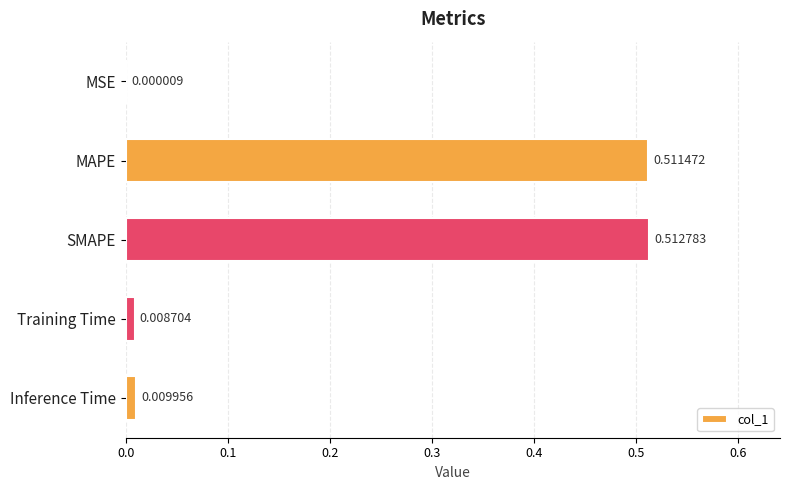

Which has a higher value, MSE or SMAPE?

SMAPE